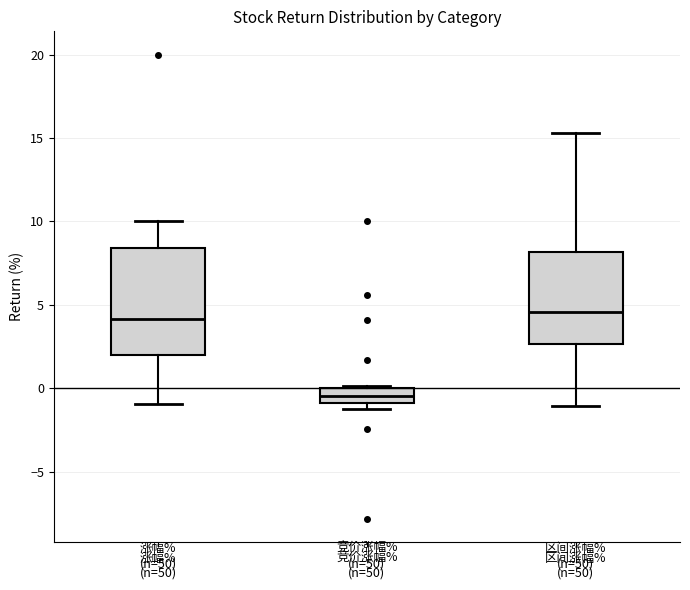

Where does the upper whisker of the box for 区间涨幅% (n=50) end on the y-axis? The values are not printed on the chart, so give them approximately, as read against the axis.

15.5